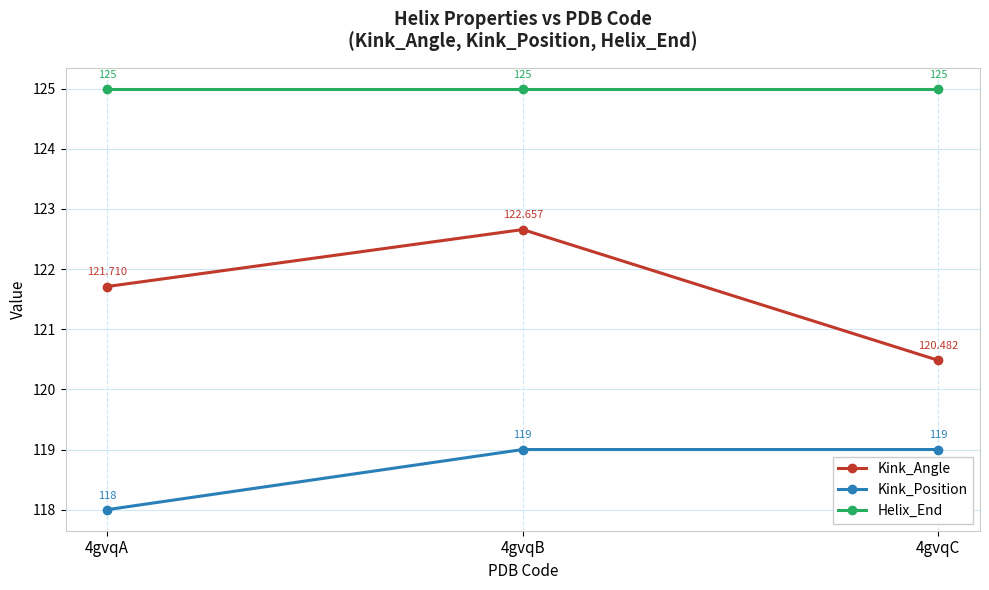

Is this an area chart (filled region under the line)?

No